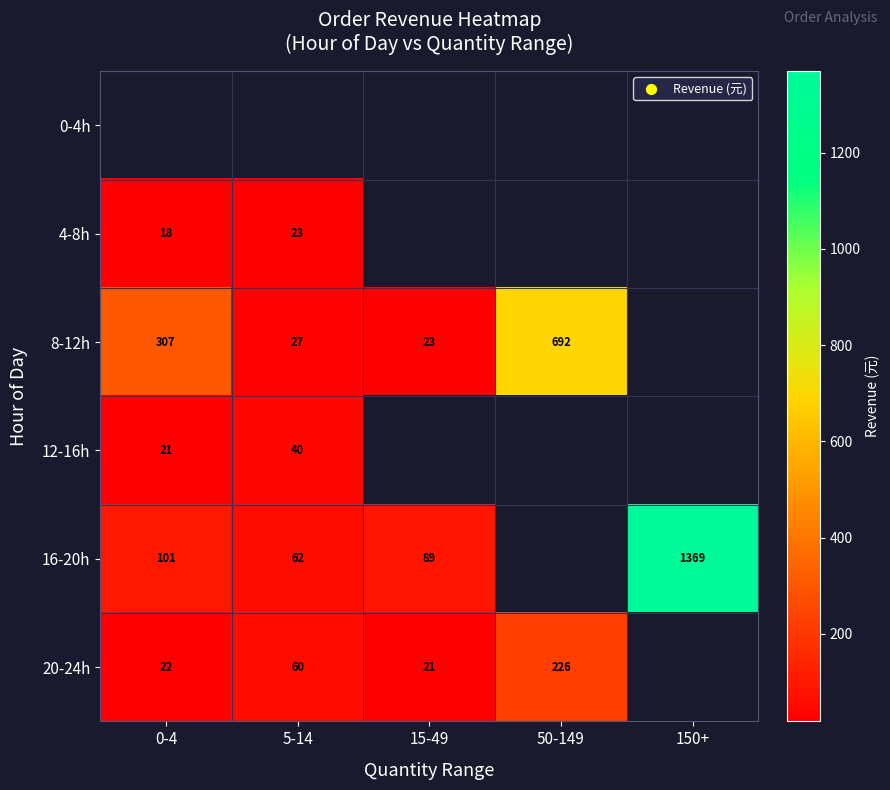

Which label corresponds to the smallest value in the chart?

0-4